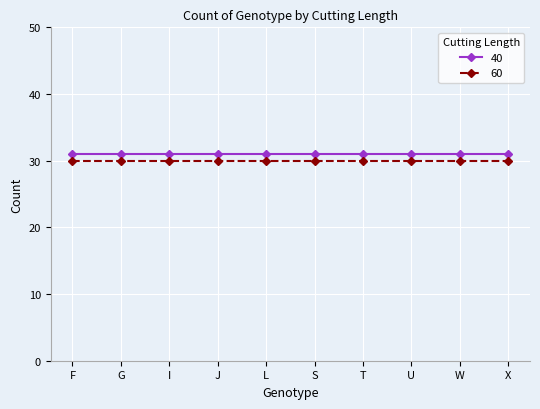

What is the minimum value shown in the chart?

30